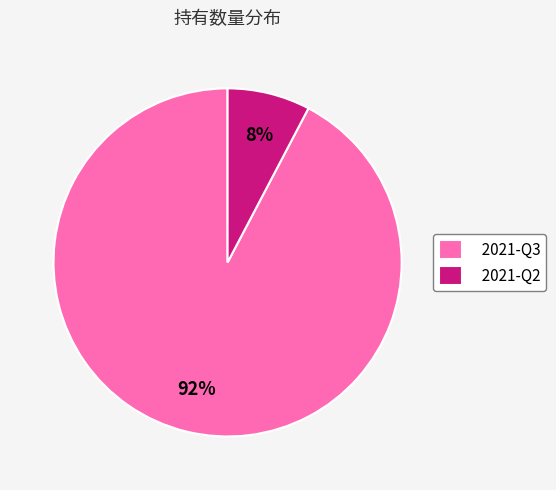

Is 2021-Q3 the majority of the pie?

Yes